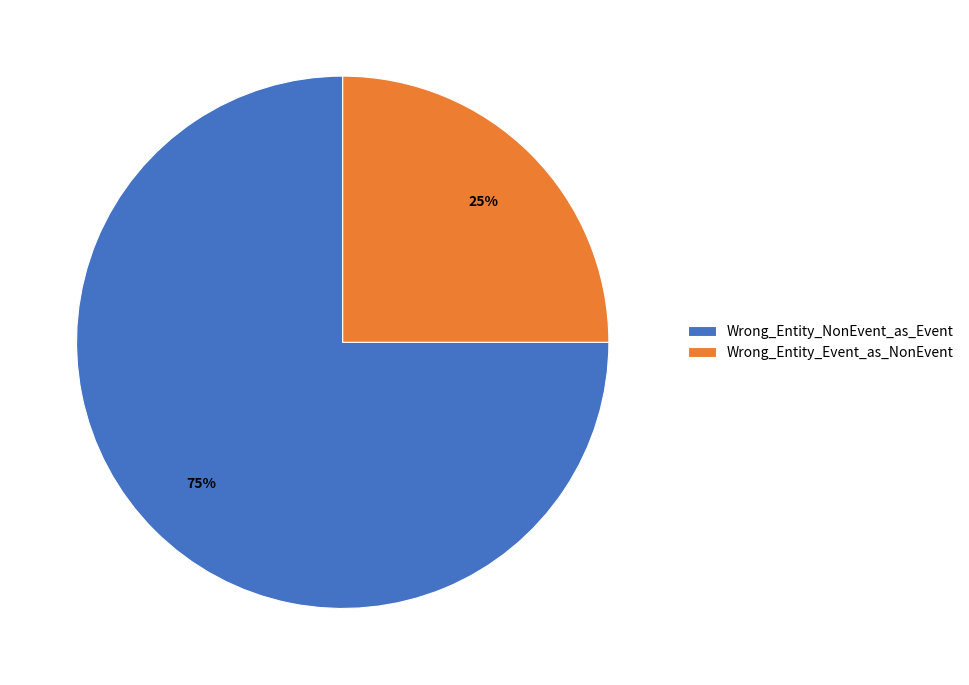

Between Wrong_Entity_NonEvent_as_Event and Wrong_Entity_Event_as_NonEvent, which is larger?

Wrong_Entity_NonEvent_as_Event